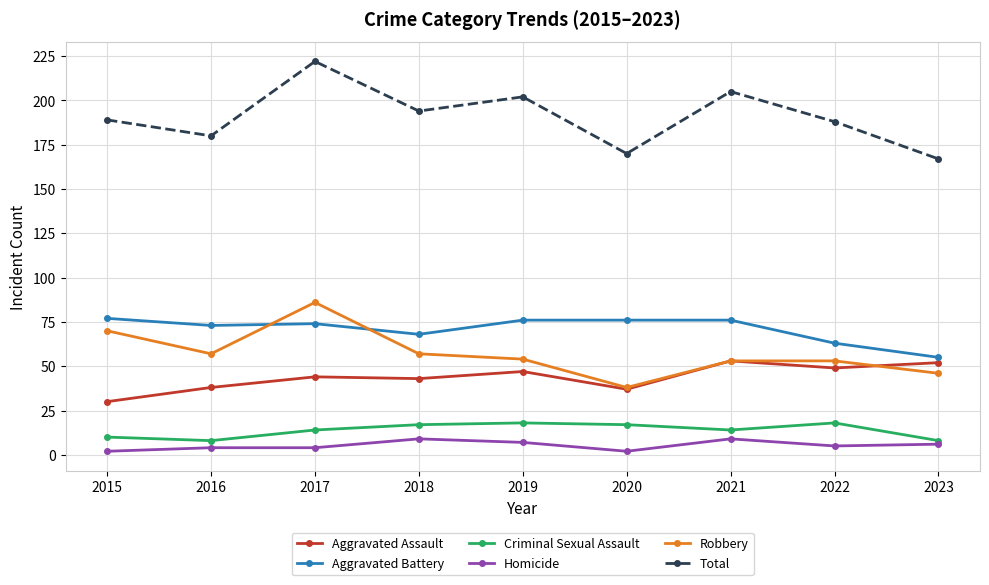

What is the highest value of the Criminal Sexual Assault series?

18